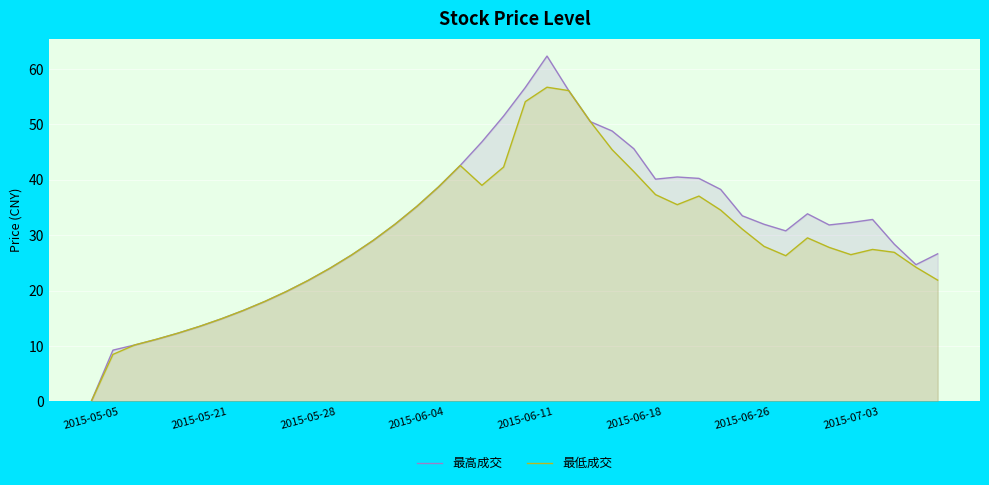

At how many categories does at least one series exceed 20?

30